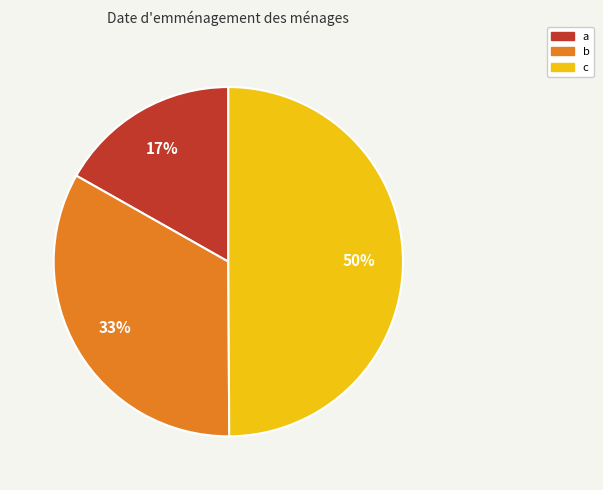

To the nearest percent, what is the combined percentage of b and c?

83%